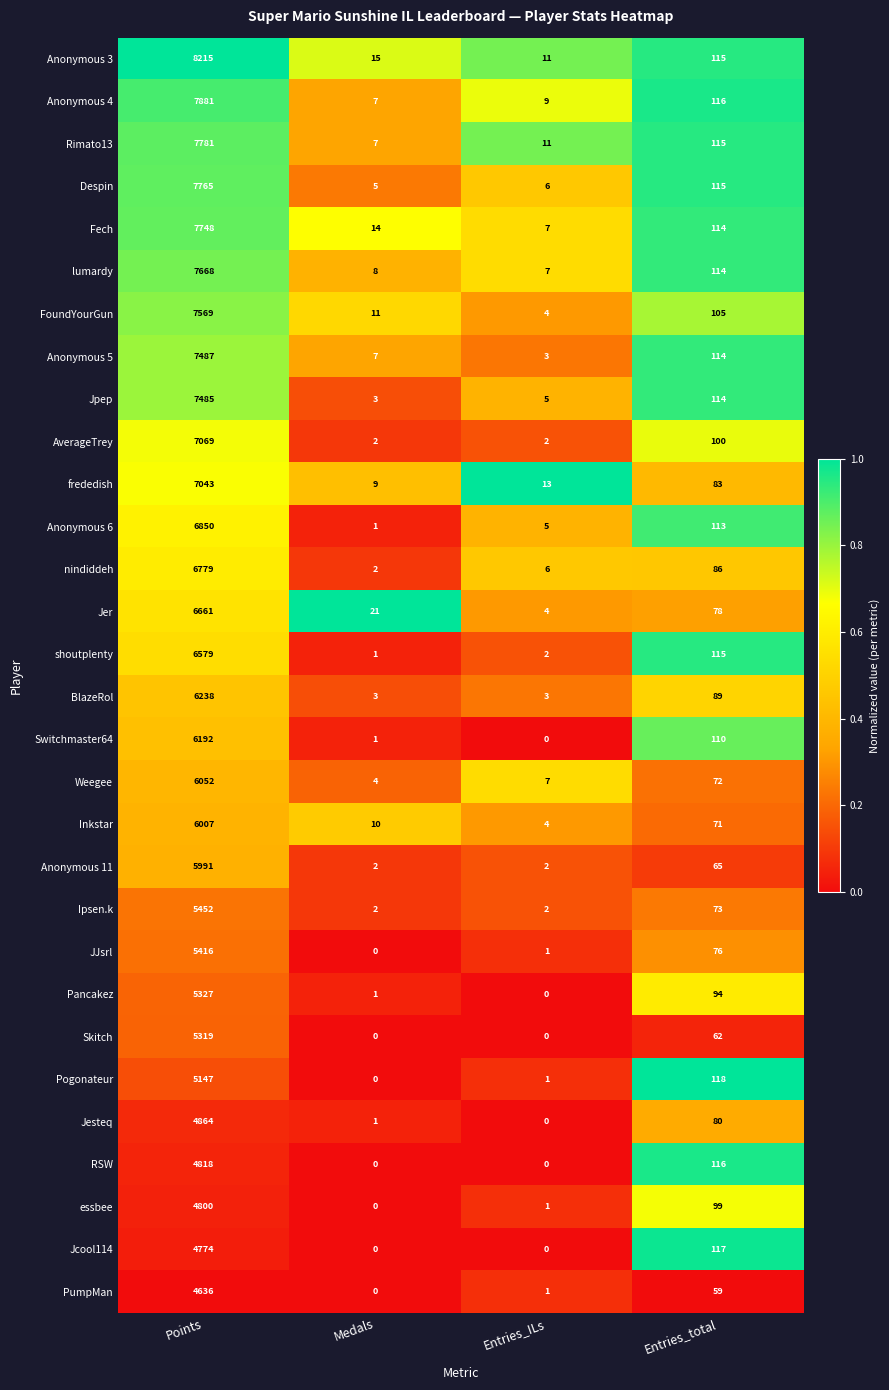

What is the average value of the Anonymous 4 series?

2003